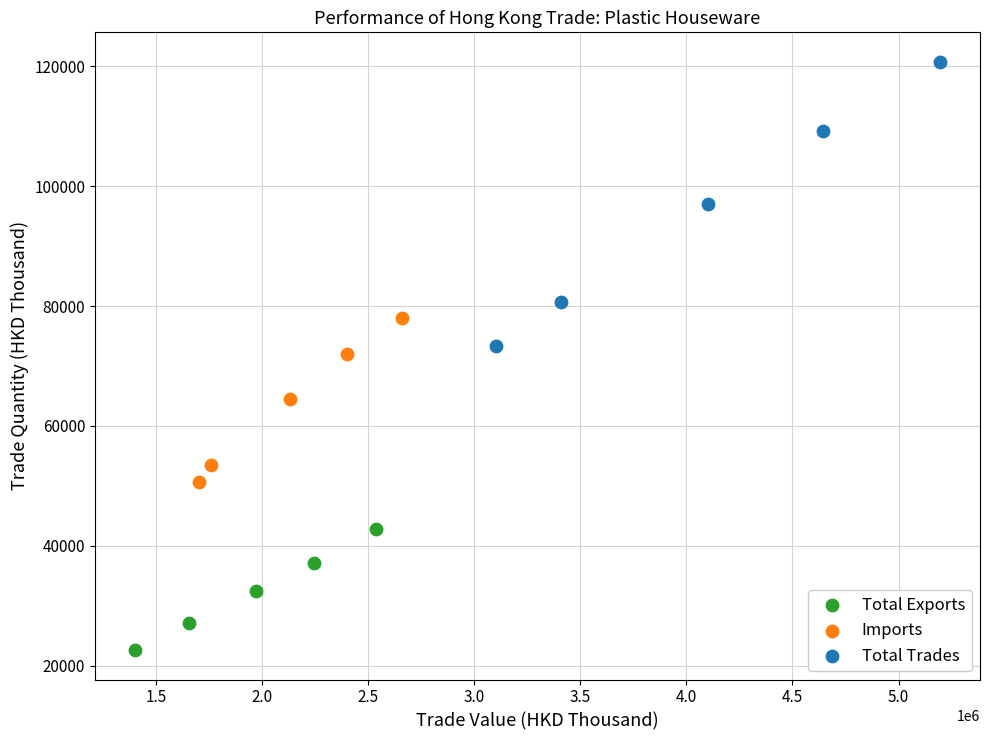

Which series contains the lowest Y value?

Total Exports